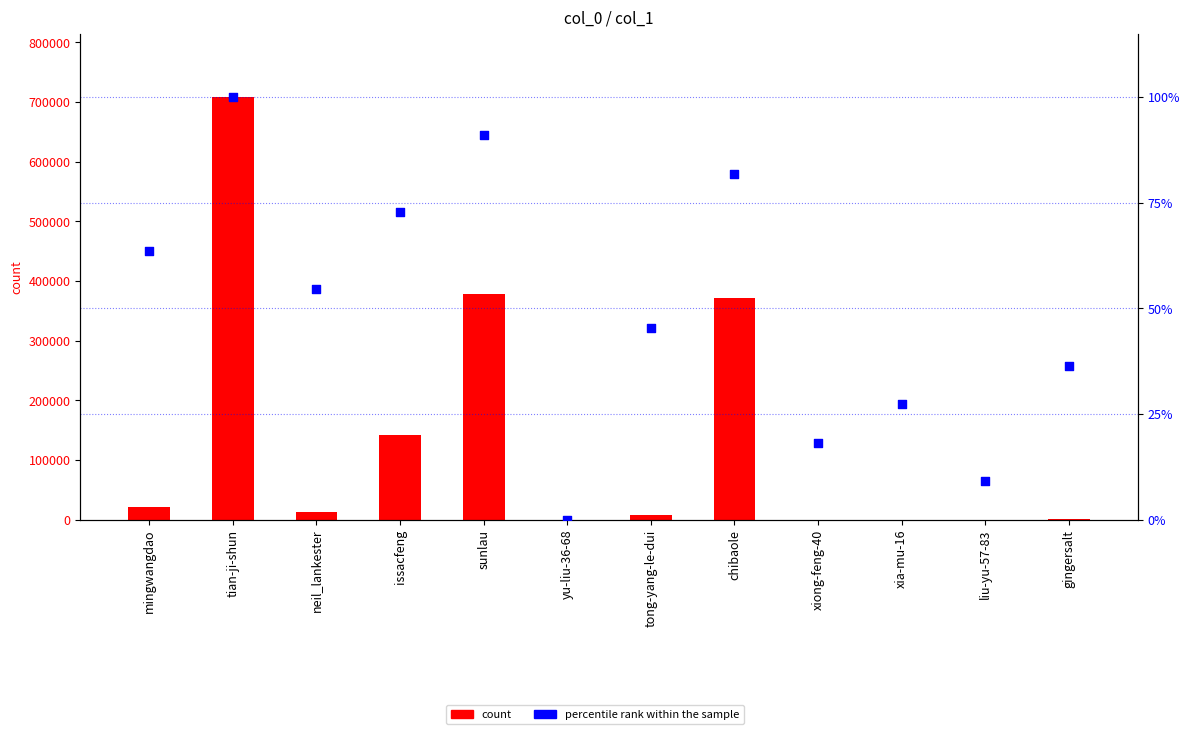

Which series has the largest Y range (max minus min)?

count